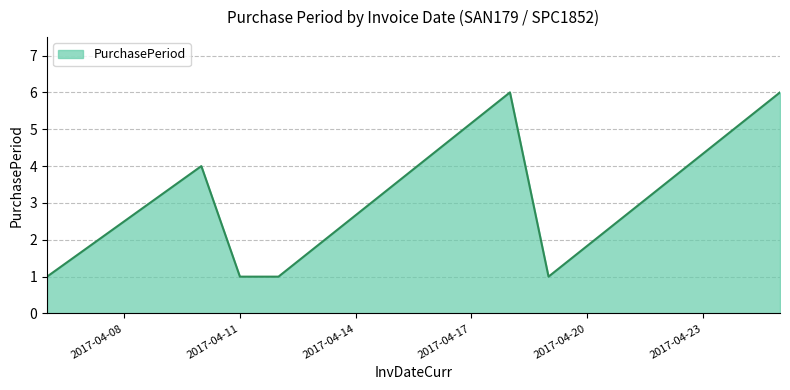

What is the difference between the maximum and minimum values?

5